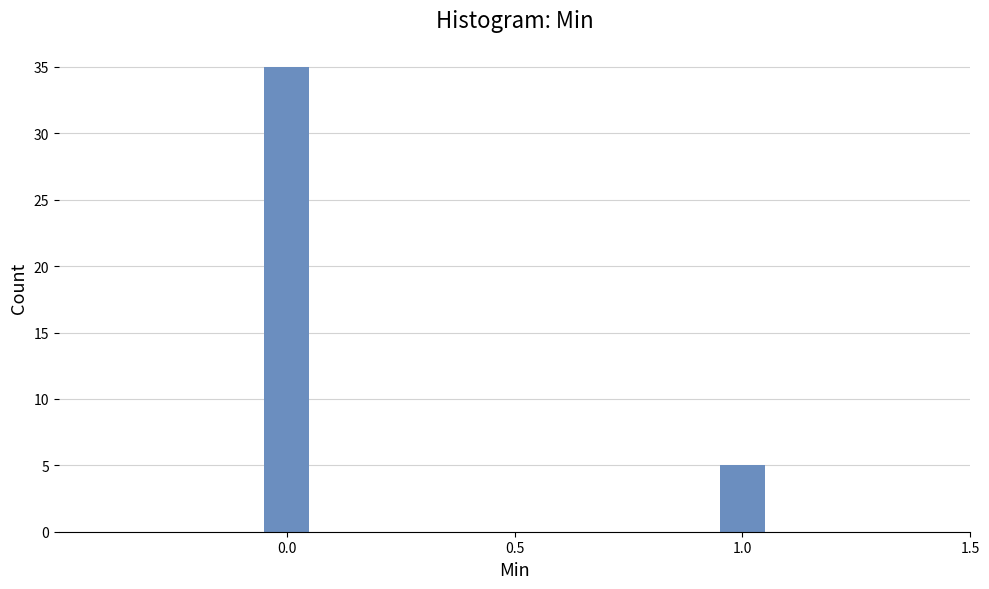

Reading left to right, transcribe all the data shown in this chart.

35	5